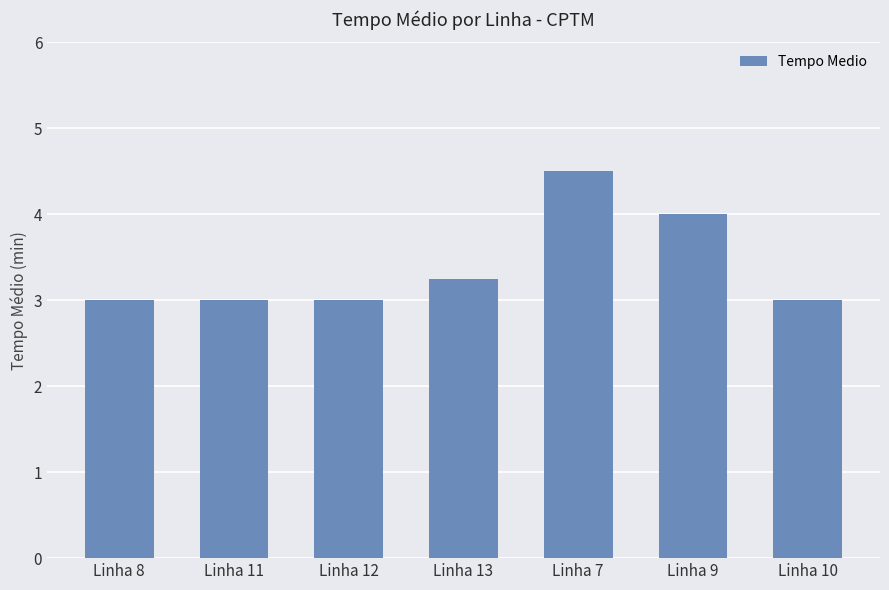

Is it true that the value at Linha 7 is 4.5?

True